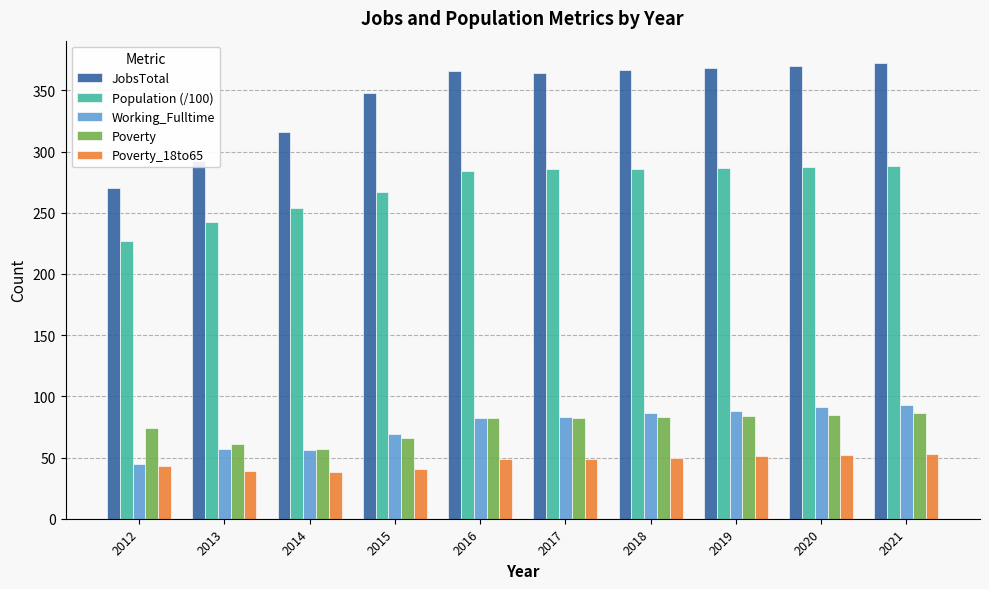

Rank the series by their maximum value, from highest to lowest.

JobsTotal, Population (/100), Working_Fulltime, Poverty, Poverty_18to65